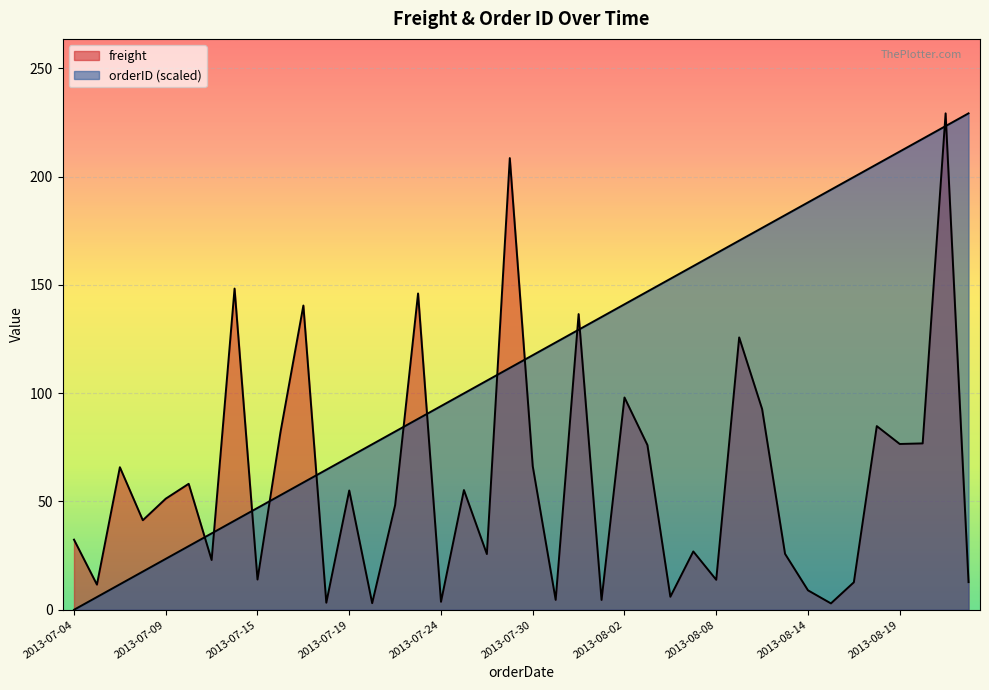

How many lines are shown in the chart?

2